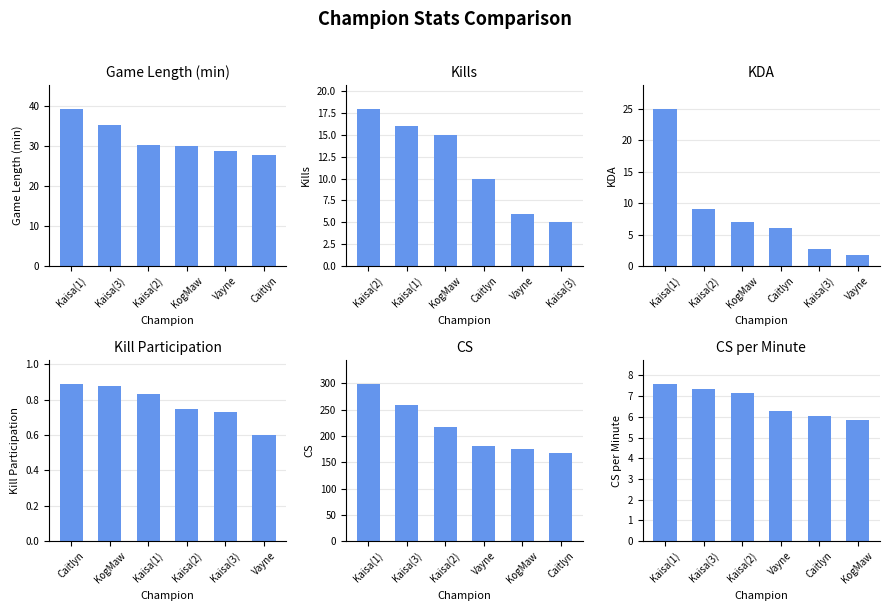

What is the label of the 5th bar from the right?

Kaisa(3)